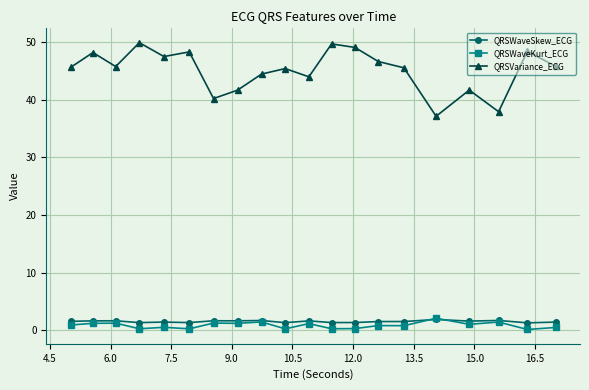

What is the lowest value of the QRSWaveSkew_ECG series?

1.3